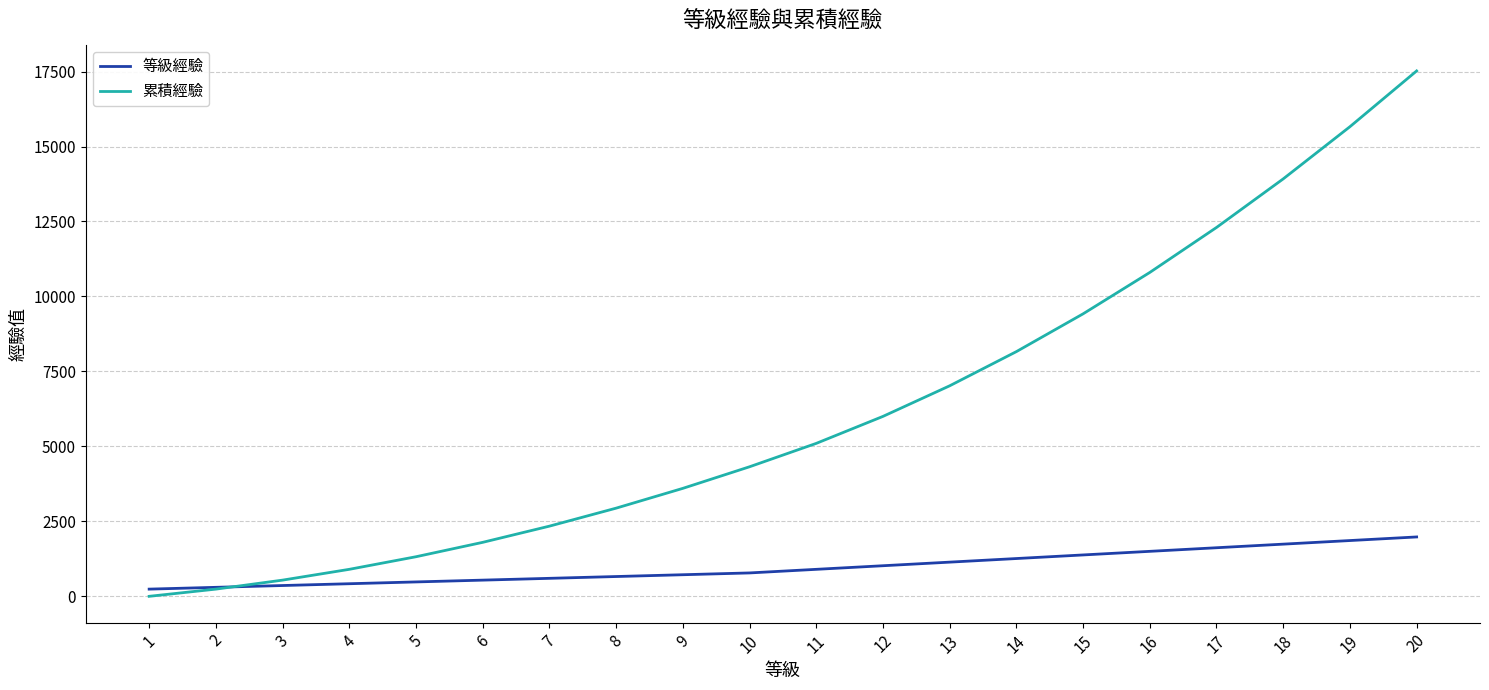

Is the value of 等級經驗 at 13 greater than the value of 累積經驗 at 1?

Yes